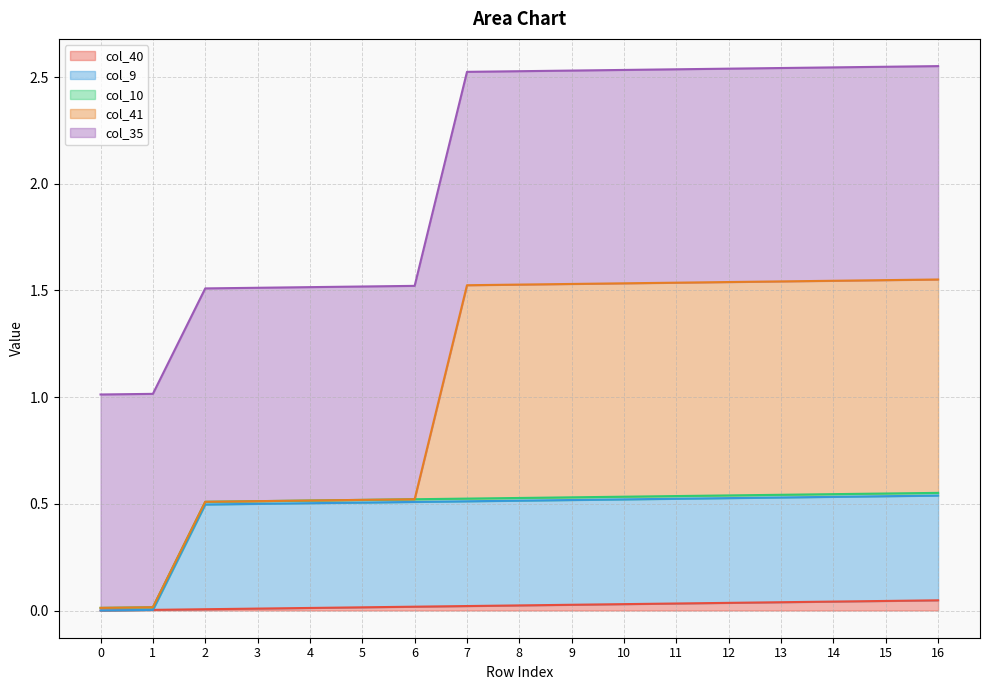

Is it true that col_40 equals 0.0 at 9?

True